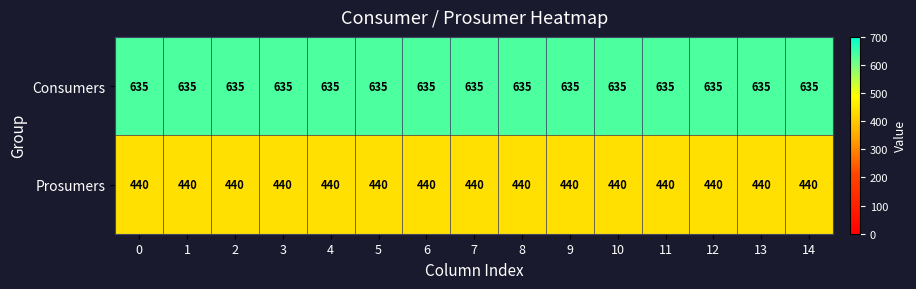

The Consumers series shows 635 at 5. True or false?

True